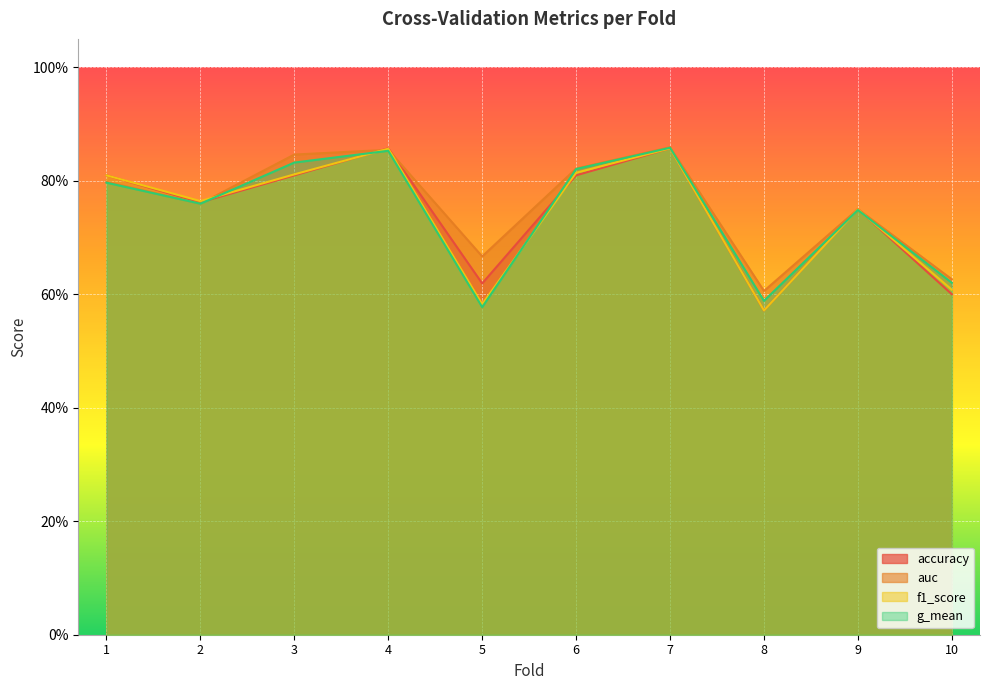

What are all the series names shown in the legend?

accuracy, auc, f1_score, g_mean